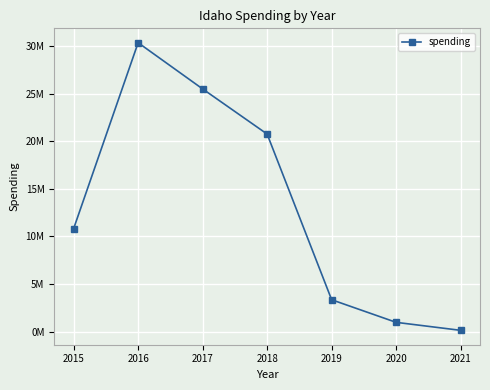

Does the chart have visible grid lines?

Yes